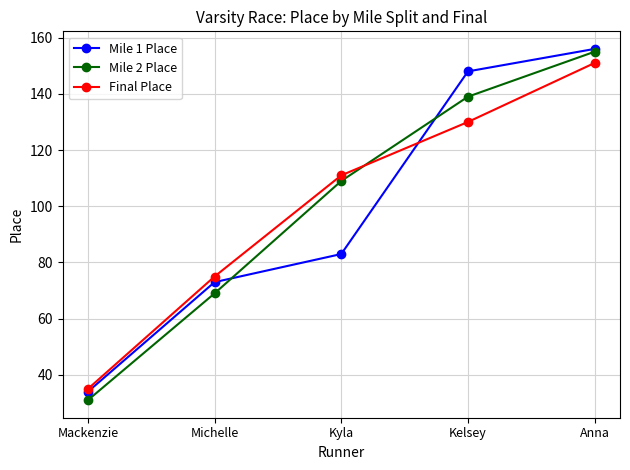

What are all the series names shown in the legend?

Mile 1 Place, Mile 2 Place, Final Place